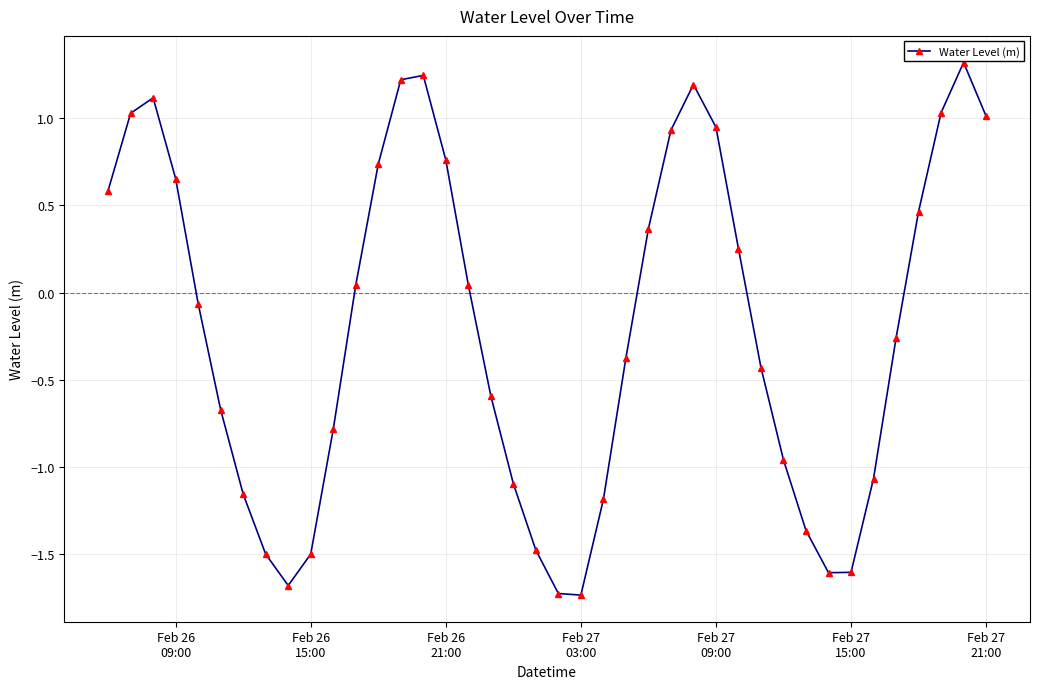

What is the value of the 39th point from the left?

1.3